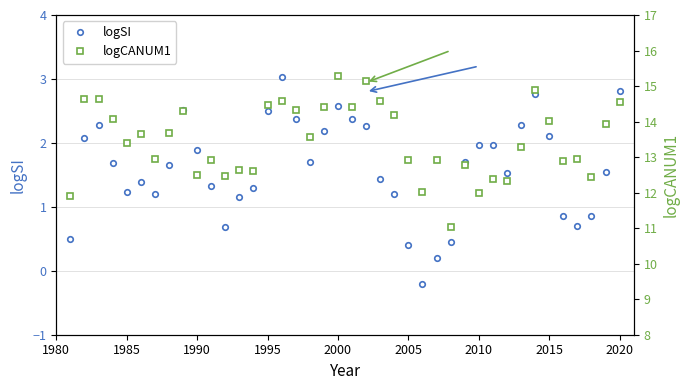

What is the highest value of the logSI series?

3.0